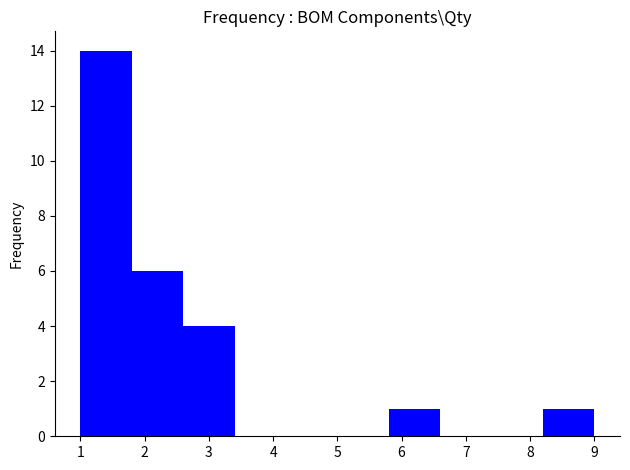

Reading left to right, transcribe this chart: for each bar, give the range it covers on the x-axis and its height. The values are not printed on the chart, so give them approximately, as read against the axis.

1.0 to 1.8: 14
1.8 to 2.6: 6
2.6 to 3.4: 4
3.4 to 4.2: 0
4.2 to 5.0: 0
5.0 to 5.8: 0
5.8 to 6.6: 1
6.6 to 7.4: 0
7.4 to 8.2: 0
8.2 to 9.0: 1